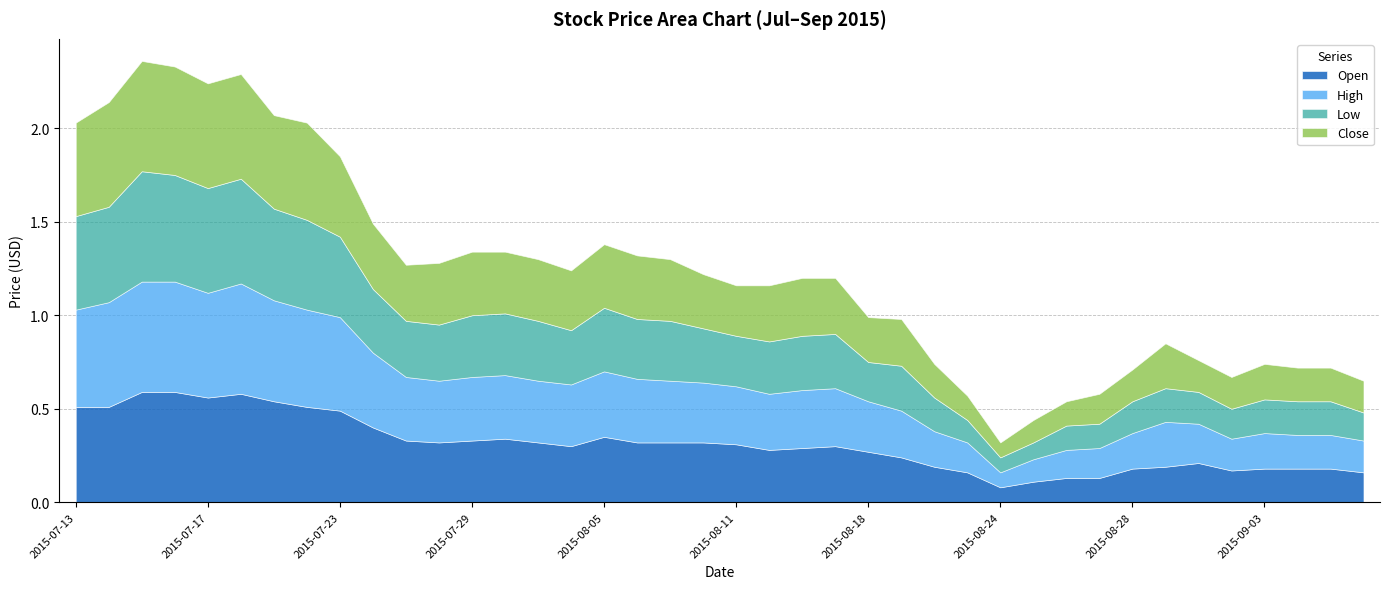

Reading right to left, transcribe all the data shown in this chart.

Open: 0.2	0.2	0.2	0.2	0.2	0.2	0.2	0.2	0.1	0.1	0.1	0.1	0.2	0.2	0.2	0.3	0.3	0.3	0.3	0.3	0.3	0.3	0.3	0.3	0.3	0.3	0.3	0.3	0.3	0.3	0.4	0.5	0.5	0.5	0.6	0.6	0.6	0.6	0.5	0.5
High: 0.2	0.2	0.2	0.2	0.2	0.2	0.2	0.2	0.2	0.1	0.1	0.1	0.2	0.2	0.2	0.3	0.3	0.3	0.3	0.3	0.3	0.3	0.3	0.3	0.3	0.3	0.3	0.3	0.3	0.3	0.4	0.5	0.5	0.5	0.6	0.6	0.6	0.6	0.6	0.5
Low: 0.1	0.2	0.2	0.2	0.2	0.2	0.2	0.2	0.1	0.1	0.1	0.1	0.1	0.2	0.2	0.2	0.3	0.3	0.3	0.3	0.3	0.3	0.3	0.3	0.3	0.3	0.3	0.3	0.3	0.3	0.3	0.4	0.5	0.5	0.6	0.6	0.6	0.6	0.5	0.5
Close: 0.2	0.2	0.2	0.2	0.2	0.2	0.2	0.2	0.2	0.1	0.1	0.1	0.1	0.2	0.2	0.2	0.3	0.3	0.3	0.3	0.3	0.3	0.3	0.3	0.3	0.3	0.3	0.3	0.3	0.3	0.3	0.4	0.5	0.5	0.6	0.6	0.6	0.6	0.6	0.5